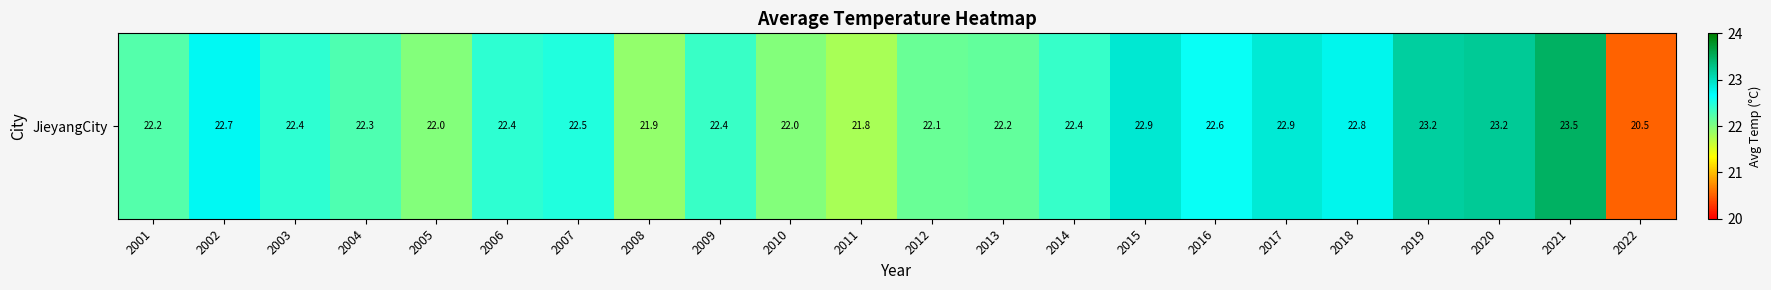

At which label does the data first exceed 22?

2001